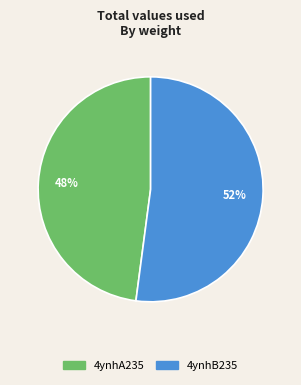

Is 4ynhA235 the majority of the pie?

No